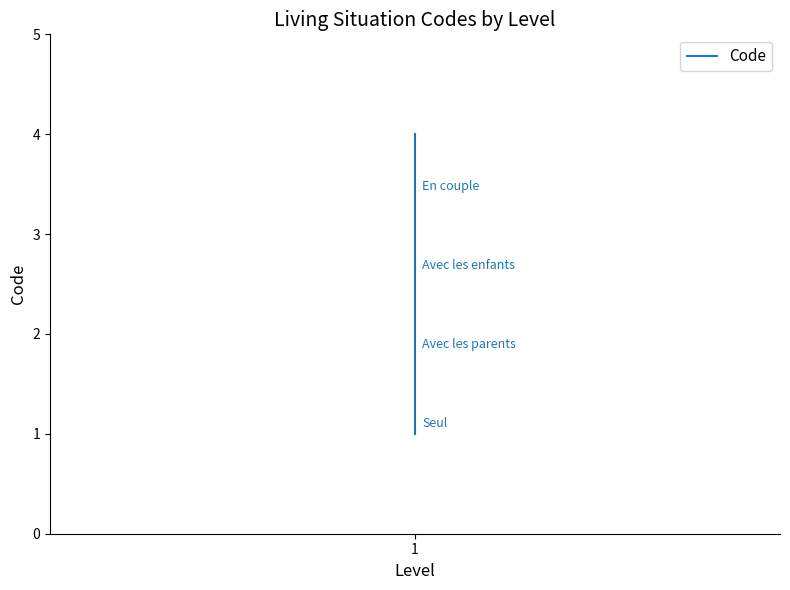

The chart shows a value of 2 at 1. True or false?

True